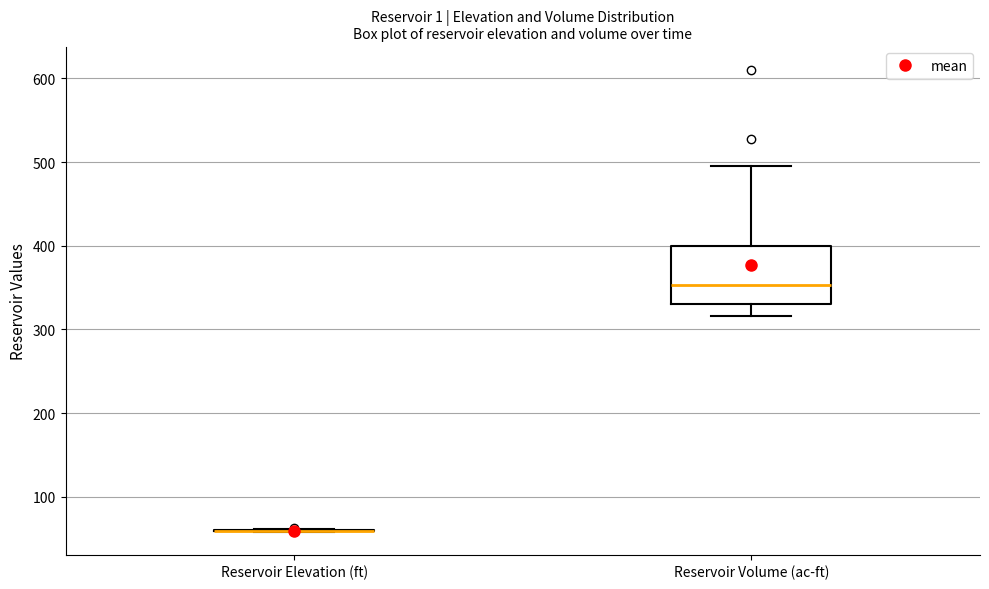

Reading left to right, transcribe this box plot: for each box, give where its median line is, the range the box spans, and where its two whiskers end, as read against the y-axis. The values are not printed on the chart, so give them approximately, as read against the axis.

Reservoir Elevation (ft): box collapsed to a line at 60, whiskers 60 to 60
Reservoir Volume (ac-ft): median 350, box 330 to 400, whiskers 320 to 500